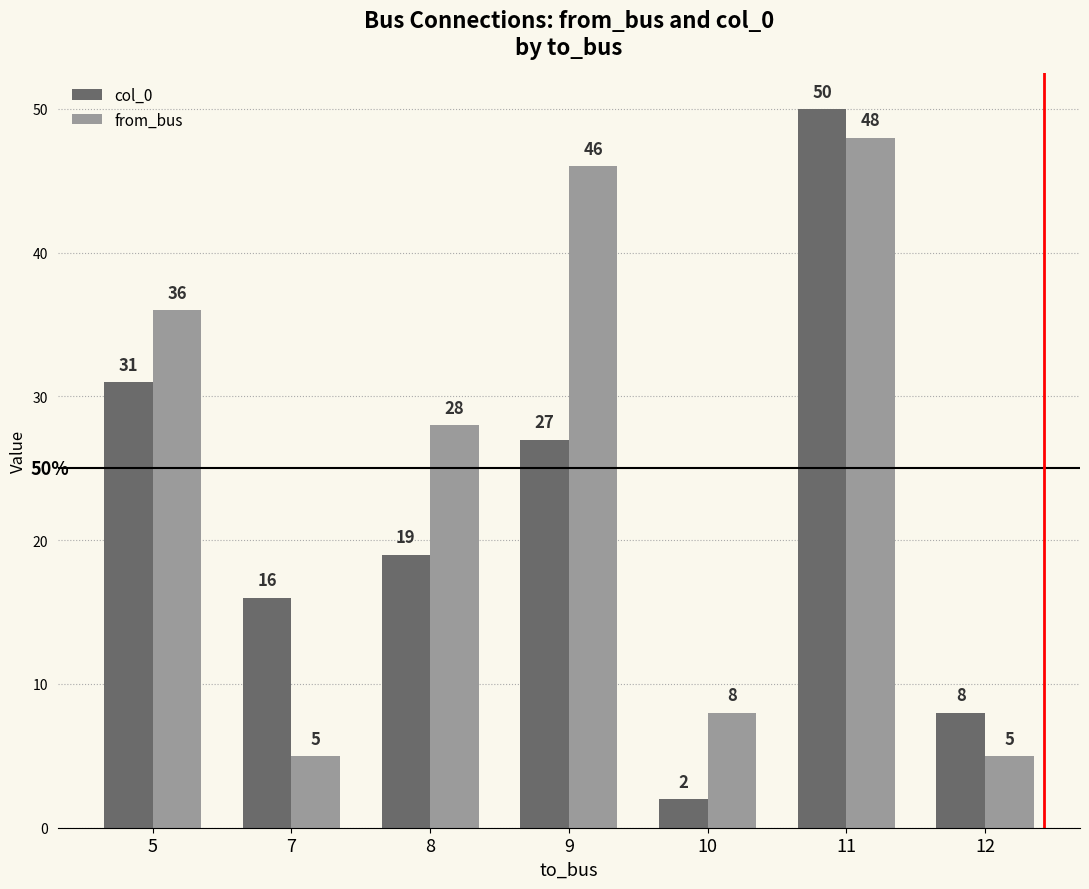

What is the sum of the col_0 values at 7 and 9?

43